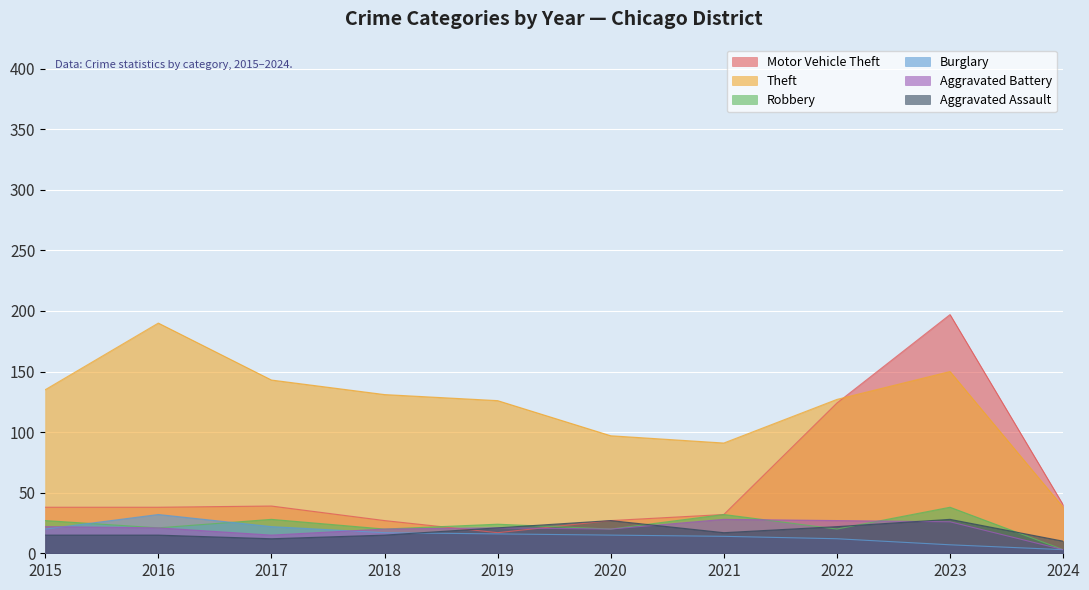

Does the chart display data point markers on the line(s)?

No